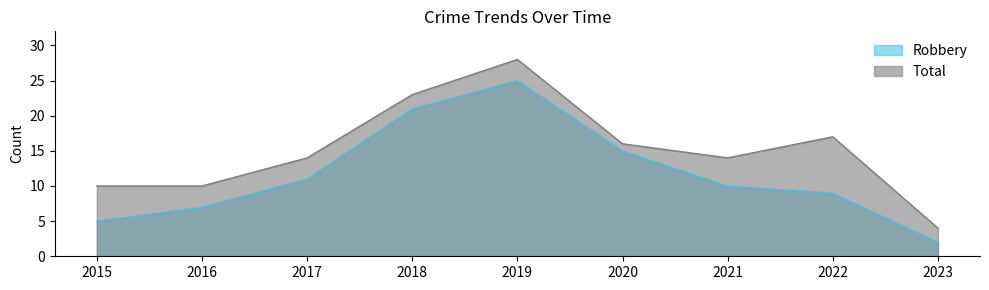

The value of Total at 2023 is 4. True or false?

True